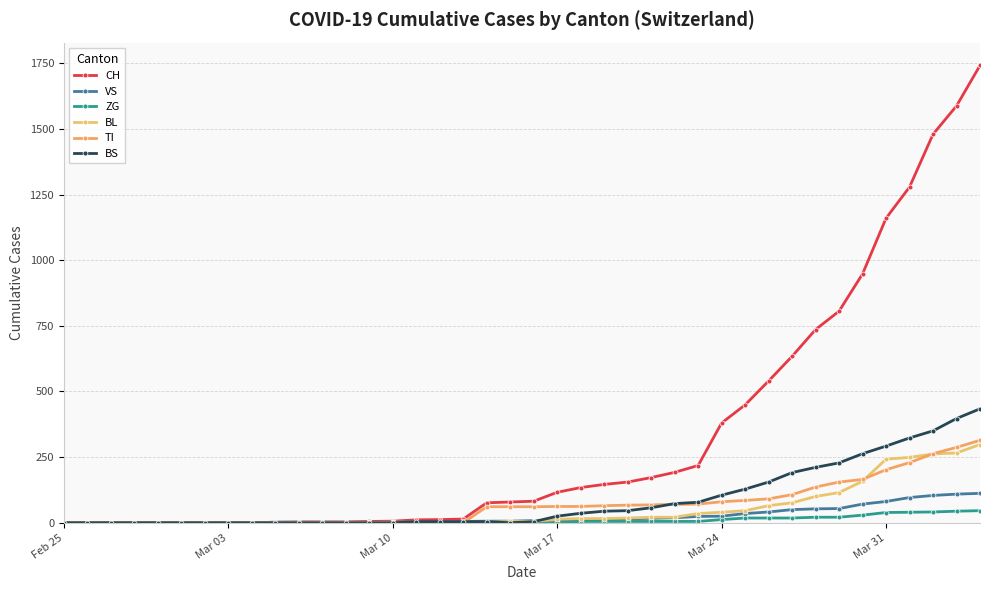

What are all the series names shown in the legend?

CH, VS, ZG, BL, TI, BS